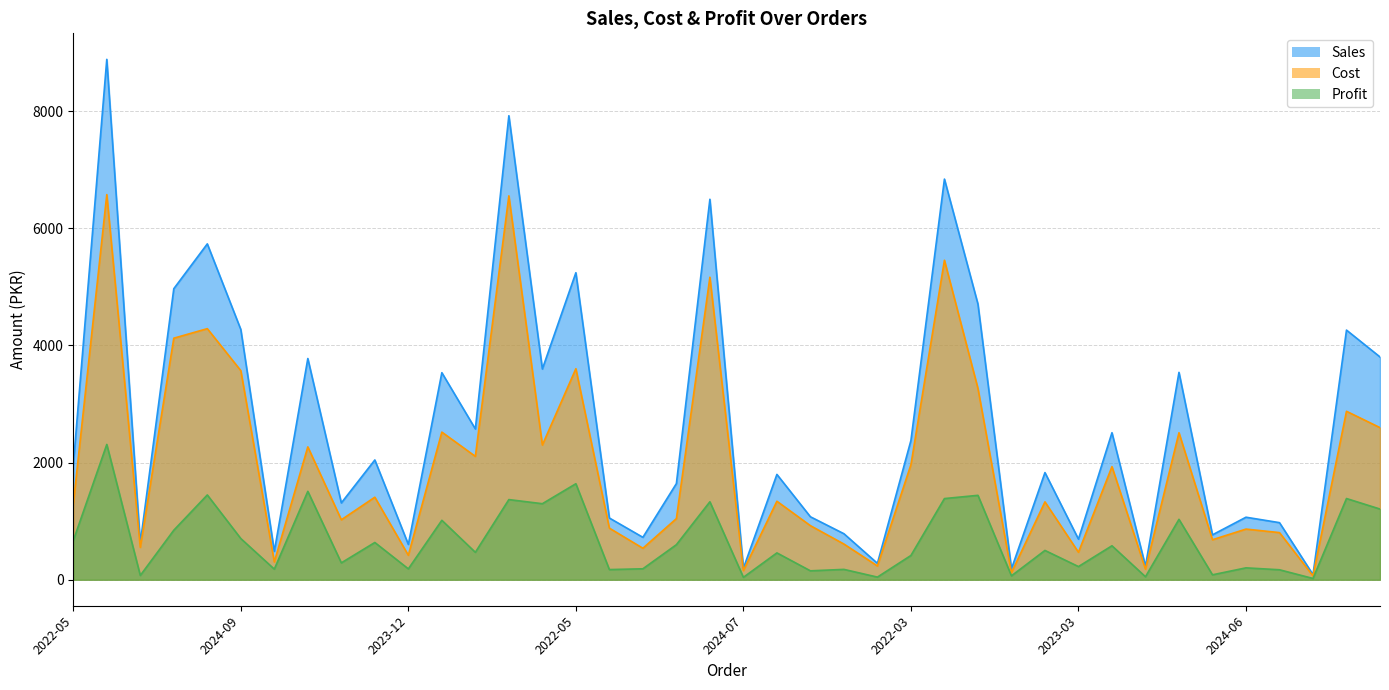

True or false: Profit has a value of 176.4 at 2024-01.

True